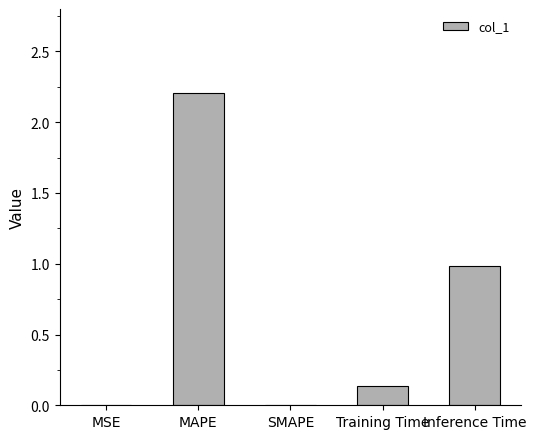

What is the sum of all values?

3.3